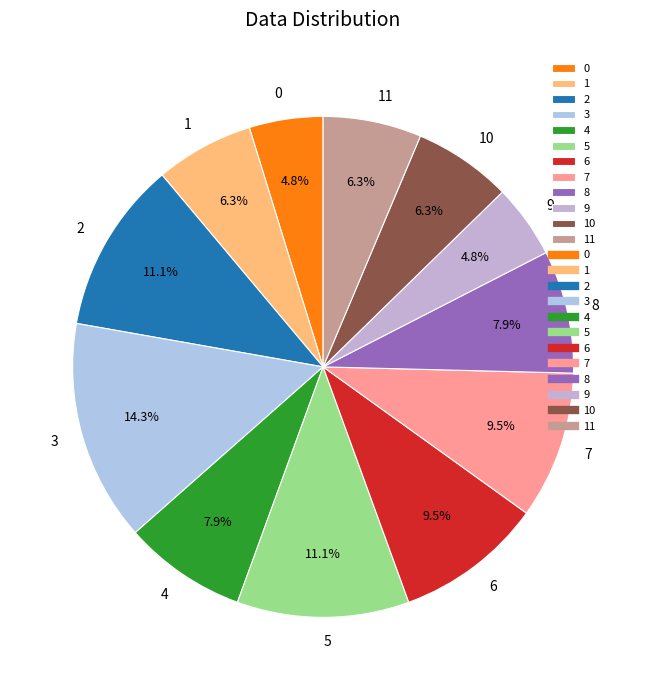

To the nearest percent, what is the combined percentage of 8 and 1?

14%